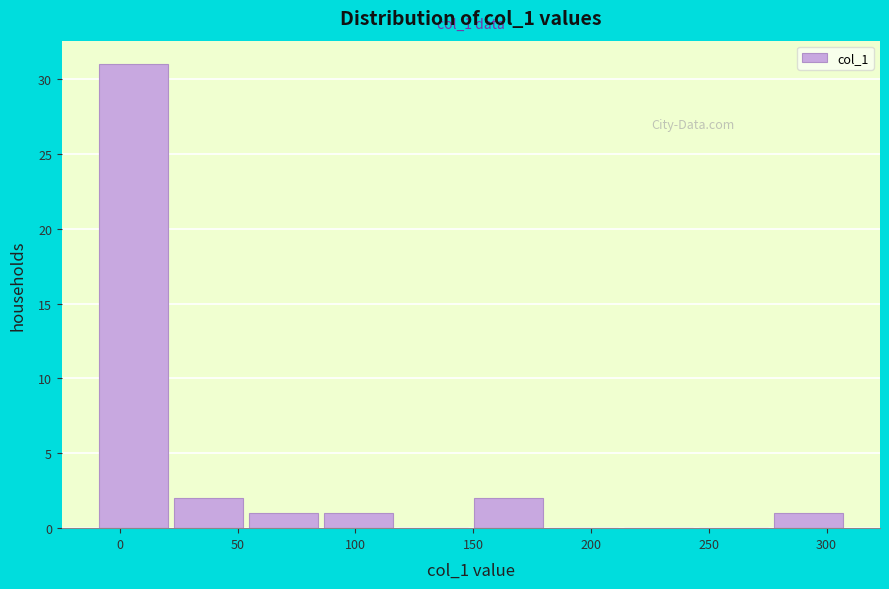

Over which range of the x-axis is the bar tallest?

-10 to 20